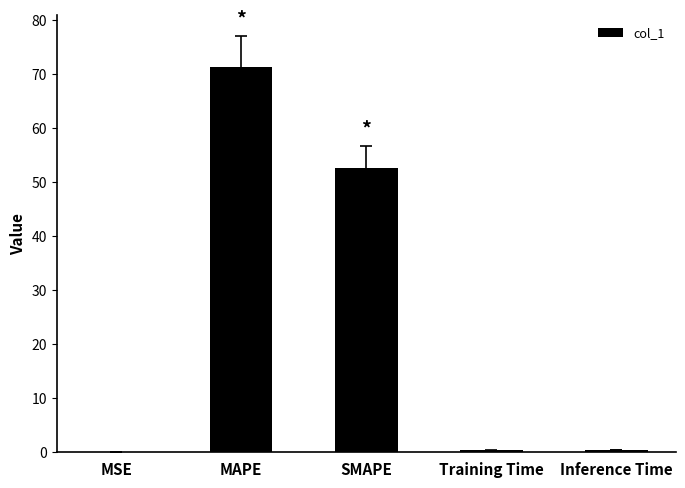

What is the ratio of the value at MAPE to the value at SMAPE?

1.4